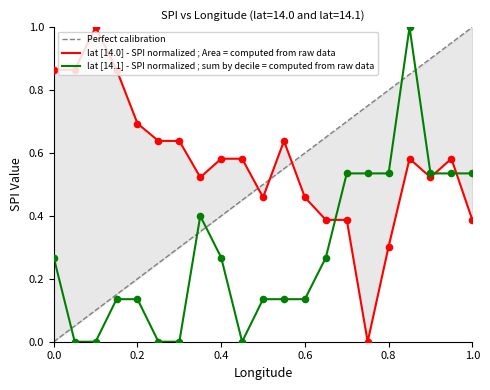

What is the highest value of the lat [14.1] - SPI normalized ; sum by decile = computed from raw data series?

1.0